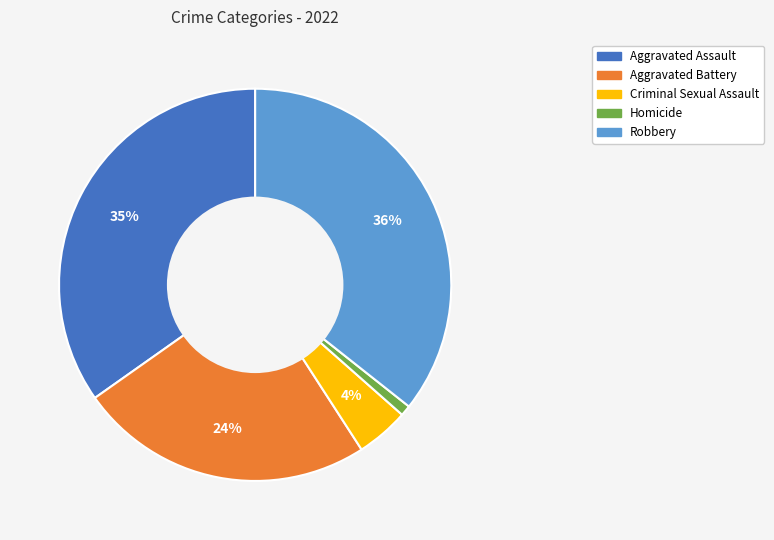

To the nearest percent, what is the difference between the largest and smallest slice percentages?

35%